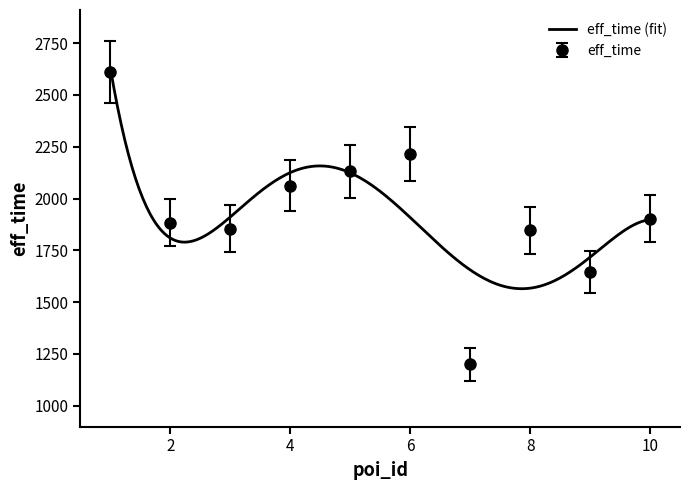

Rank the categories by value from highest to lowest.

1.0, 6.0, 5.0, 4.0, 10.0, 2.0, 3.0, 8.0, 9.0, 7.0